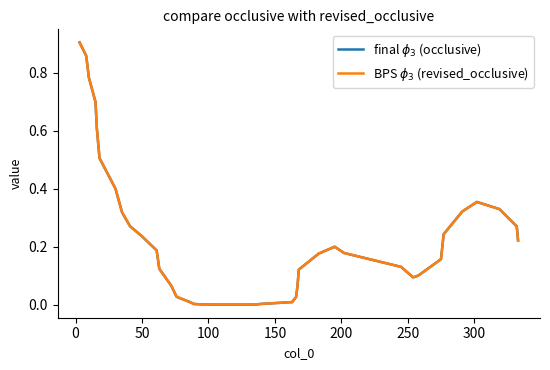

List the series in order of their peak value, lowest first.

final $\phi_3$ (occlusive), BPS $\phi_3$ (revised_occlusive)